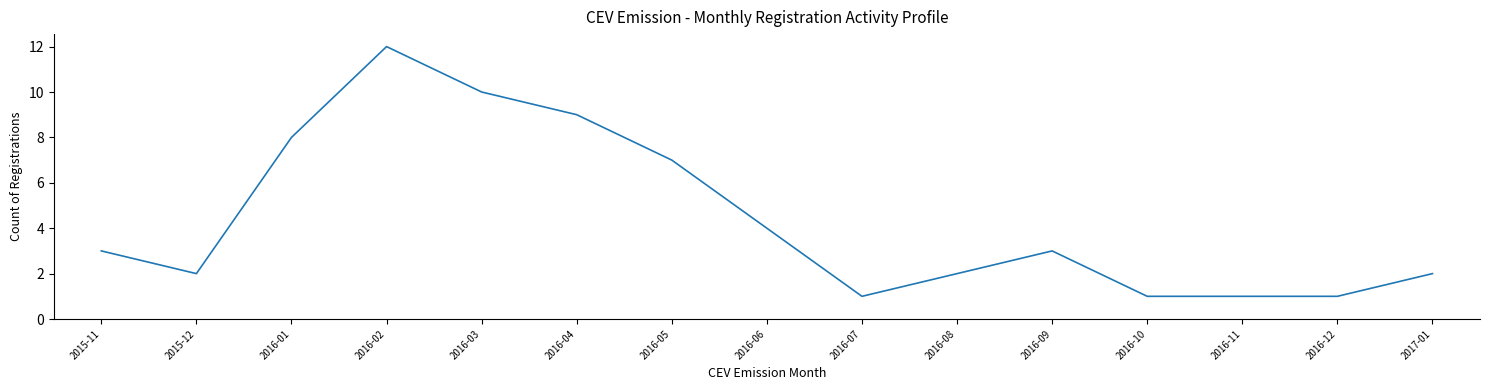

What is the greatest value displayed?

12